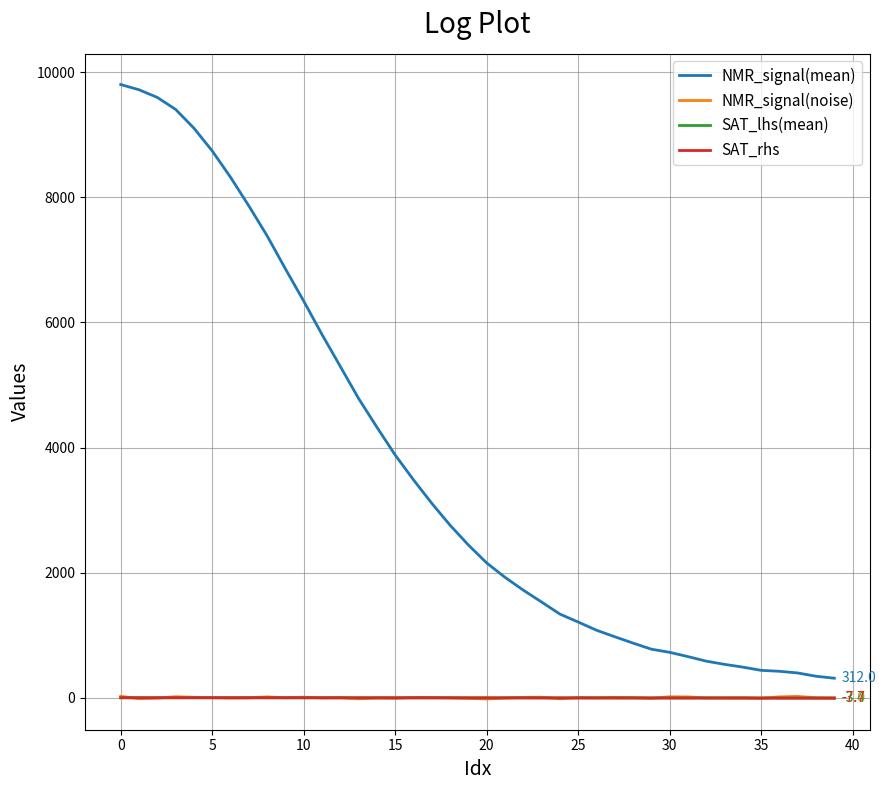

True or false: SAT_rhs and NMR_signal(mean) cross at least once.

False